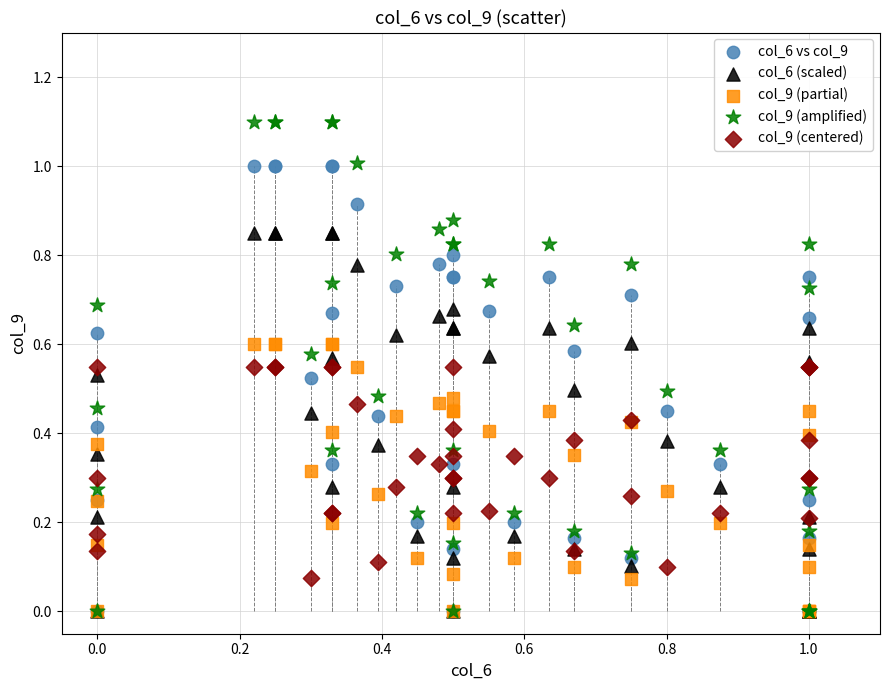

What are all the series names shown in the legend?

col_6 vs col_9, col_6 (scaled), col_9 (partial), col_9 (amplified), col_9 (centered)